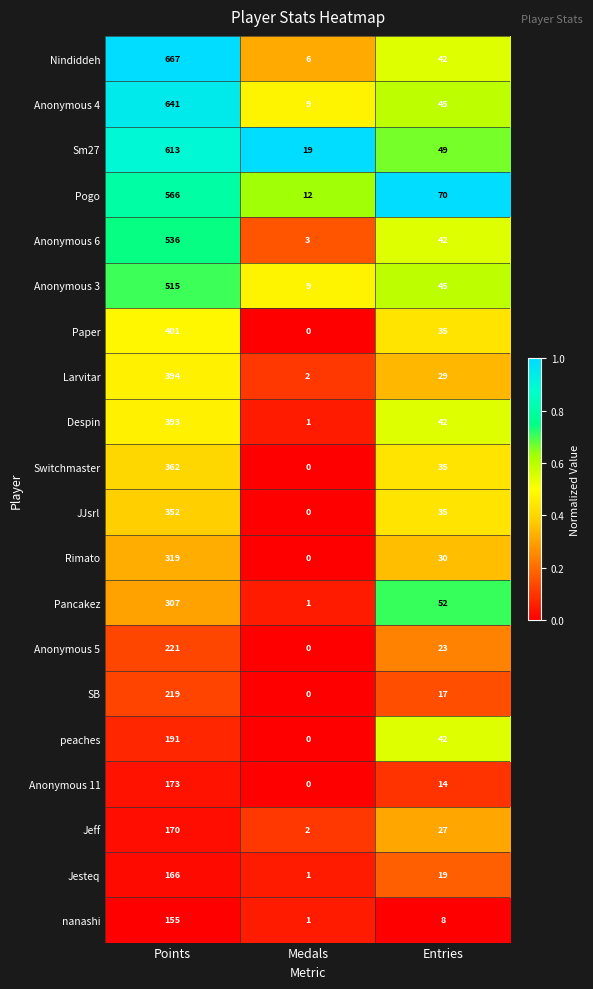

Where is Despin nearest to the value 197?

Entries